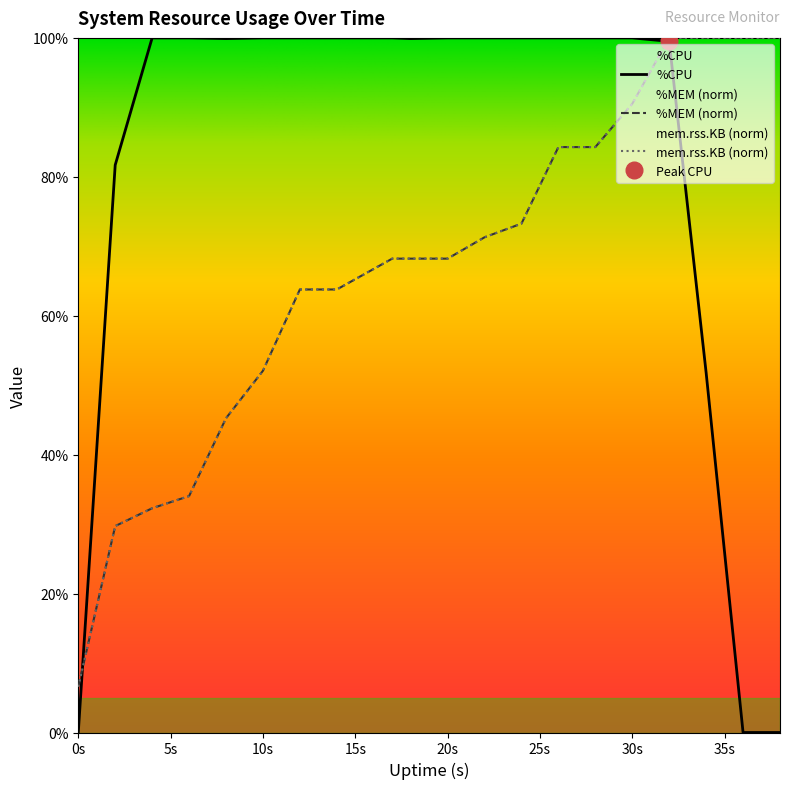

What is the value of the %CPU point at the 16th from the left?

100.0